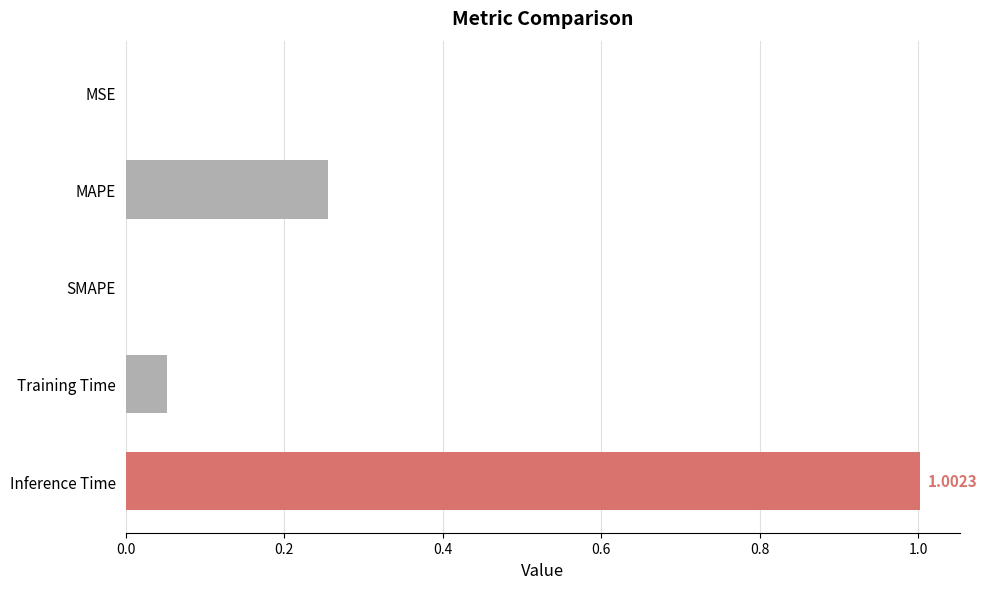

Which has a higher value, Inference Time or Training Time?

Inference Time